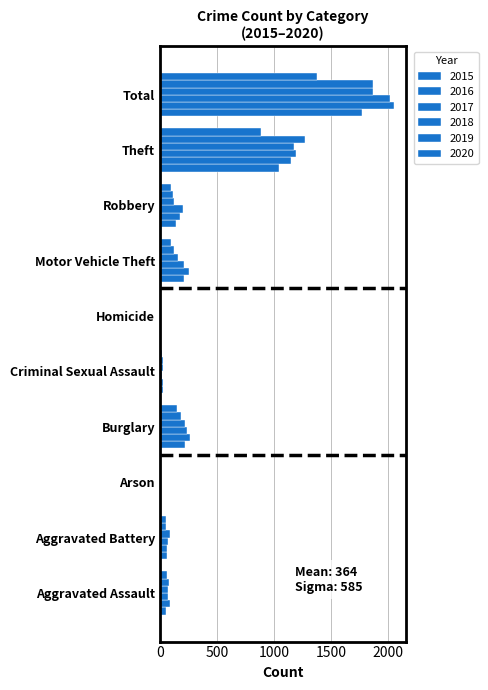

What is the total value across all series at Theft?

6706